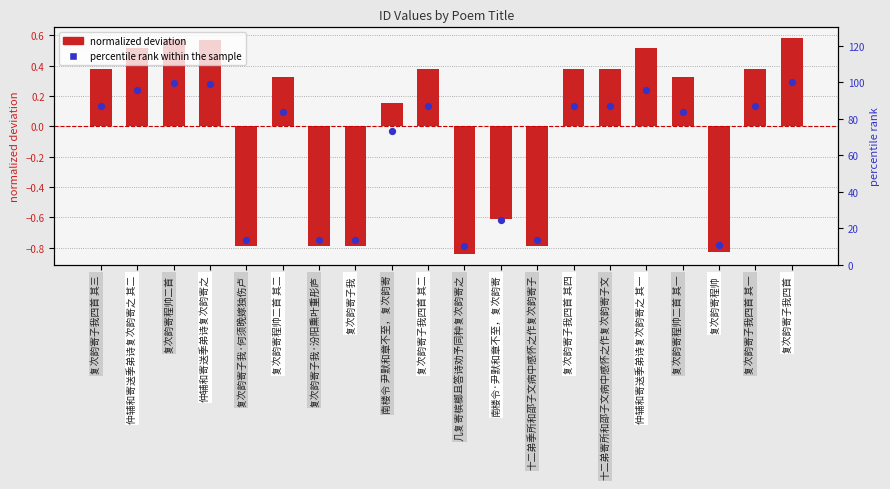

At which category is the sum across all series the highest?

复次韵寄子我四首